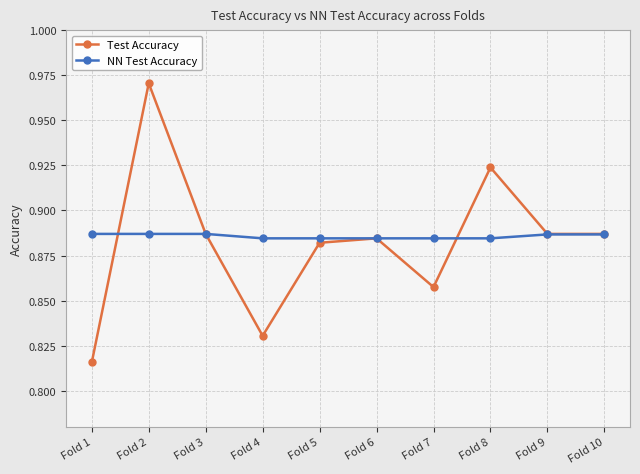

True or false: NN Test Accuracy has a value of 1.3 at Fold 8.

False